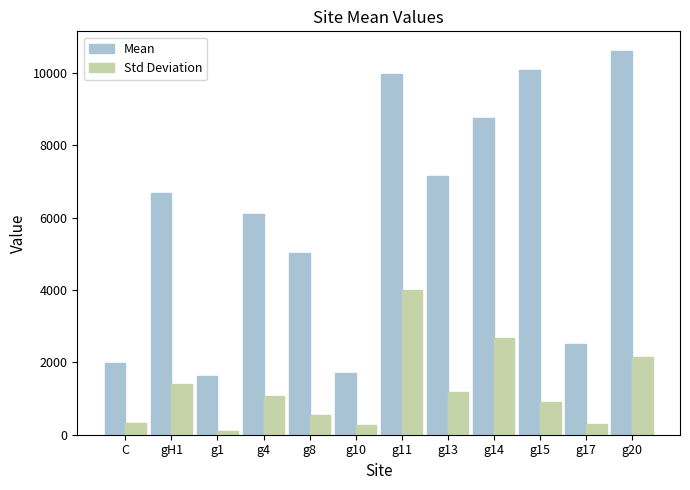

At which category does the chart reach its peak across all series?

g20